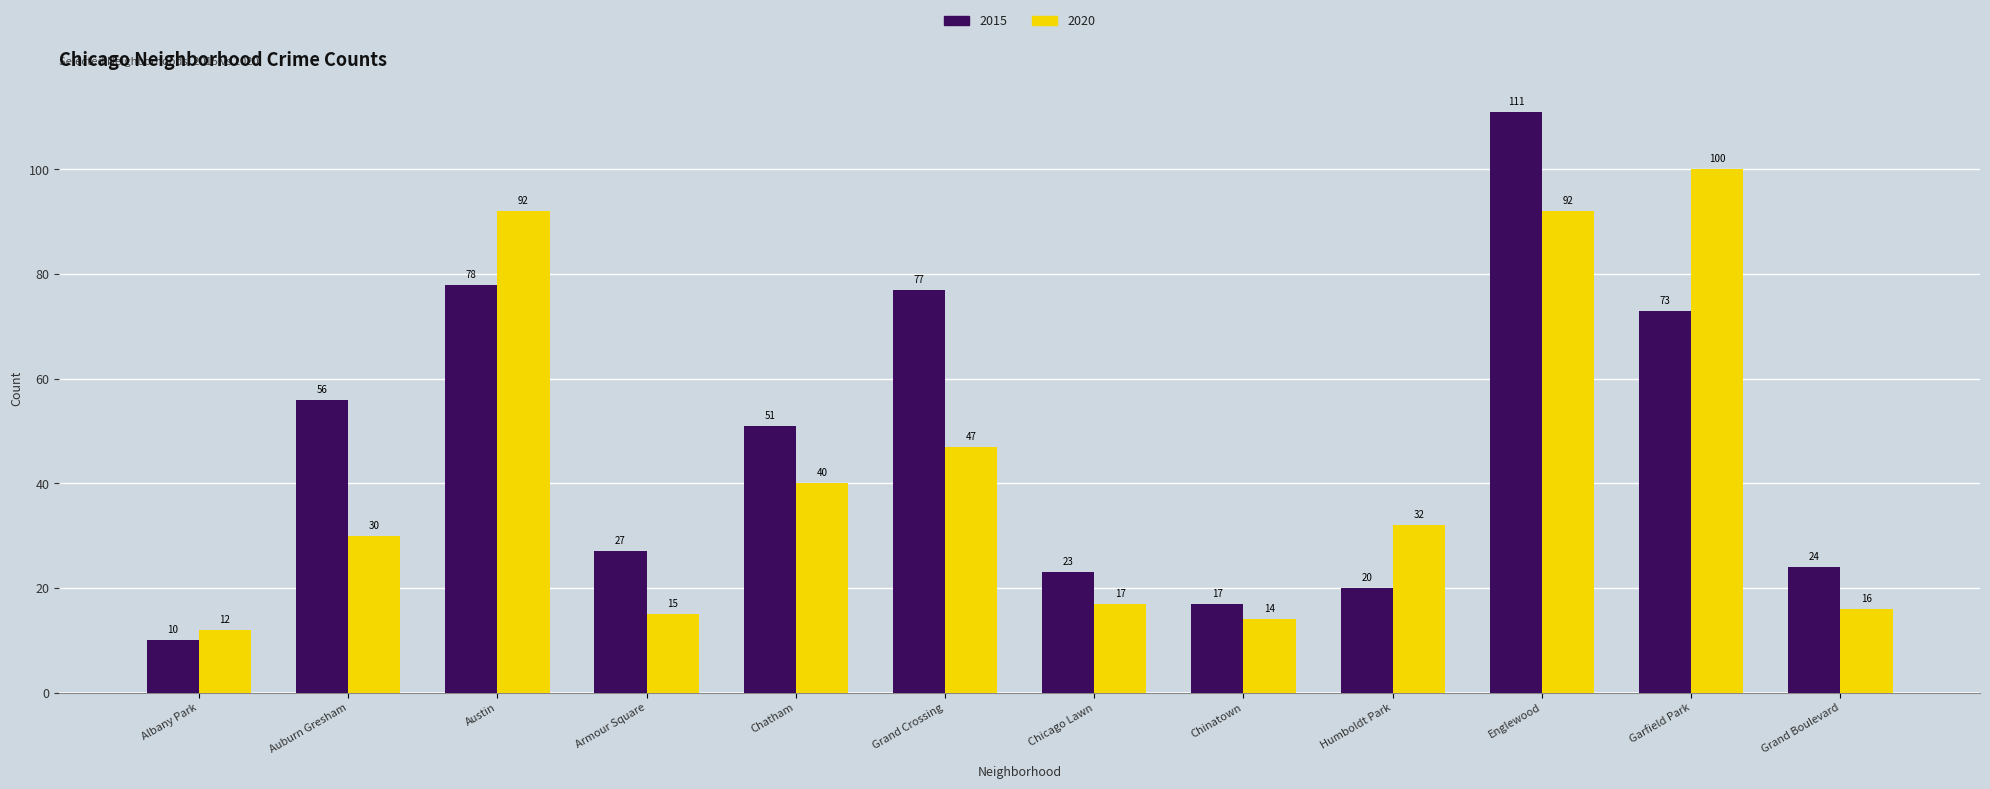

What is the highest value of the 2020 series?

100